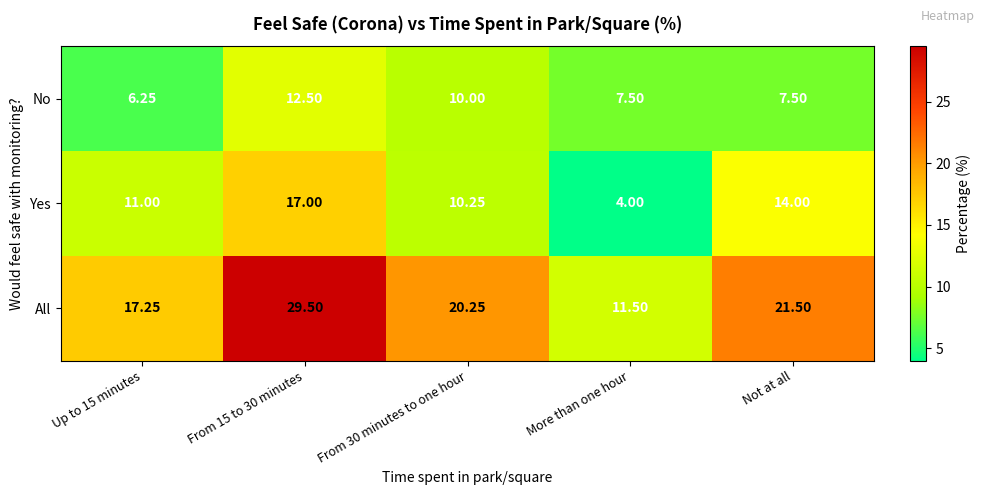

Rank the series by their average value, from lowest to highest.

No, Yes, All